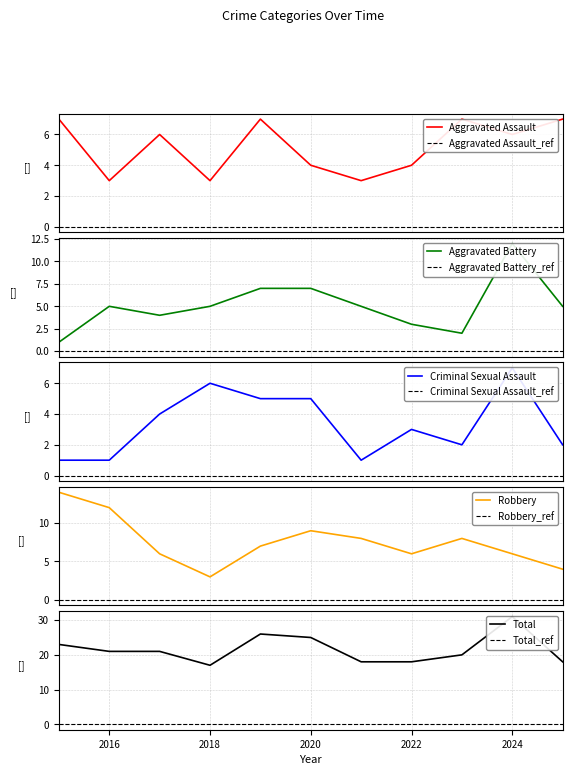

At which label does Aggravated Battery first exceed 5?

2019